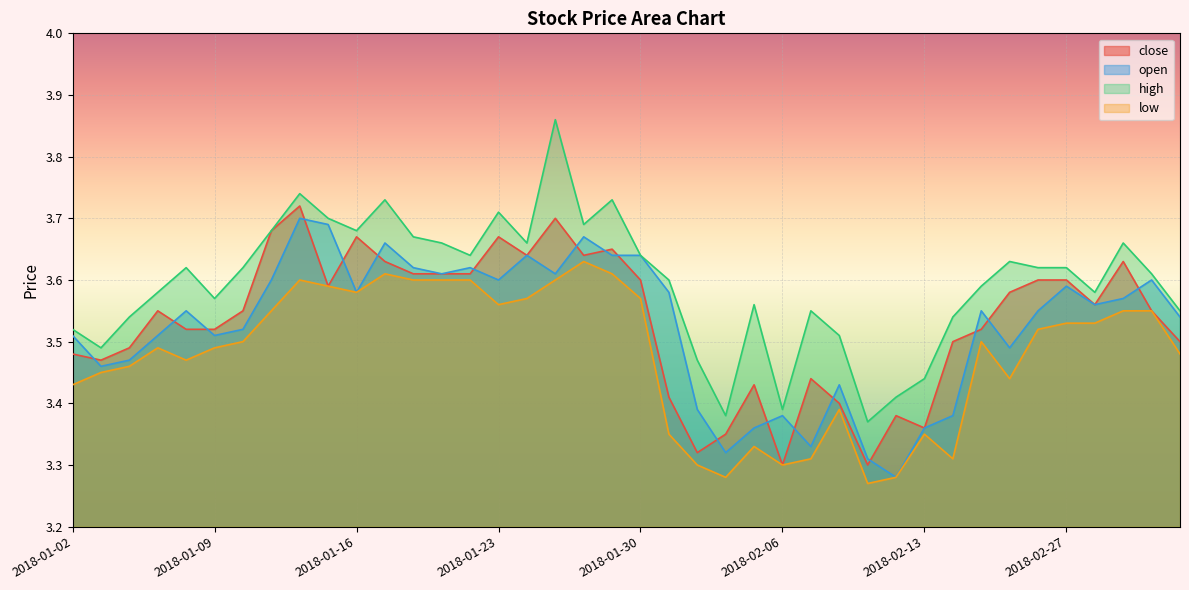

What is the difference between the second highest and minimum values in the open series?

0.4